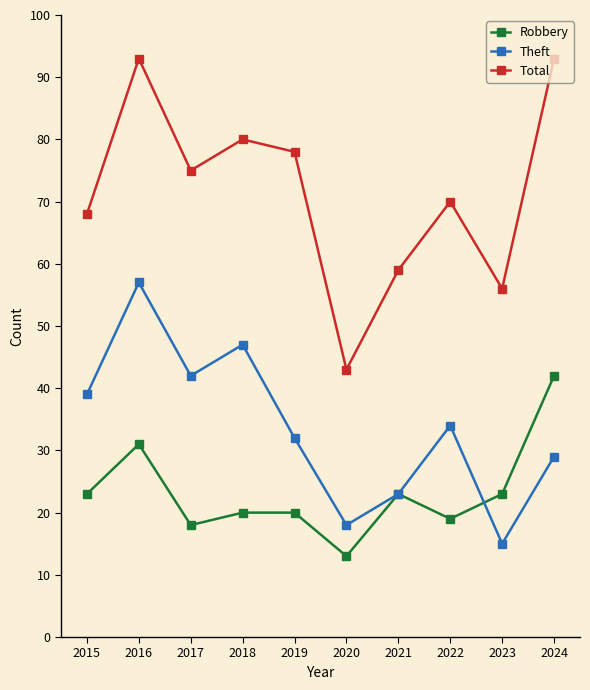

Where is Theft nearest to the value 36?

2022